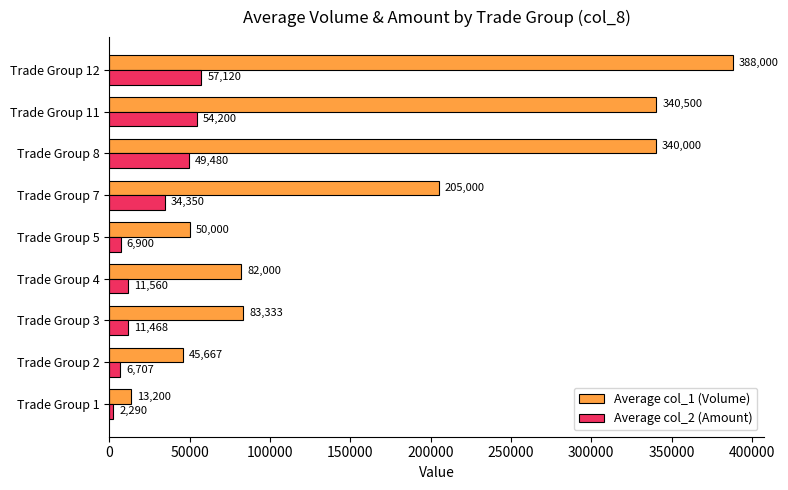

Which series has the largest total across all categories?

Average col_1 (Volume)